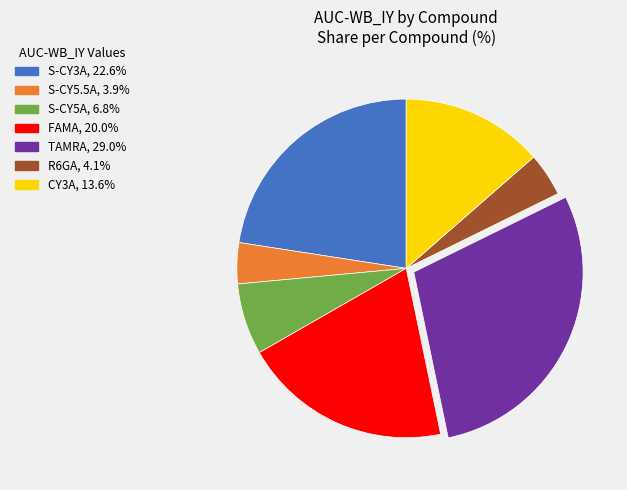

Is S-CY3A the majority of the pie?

No